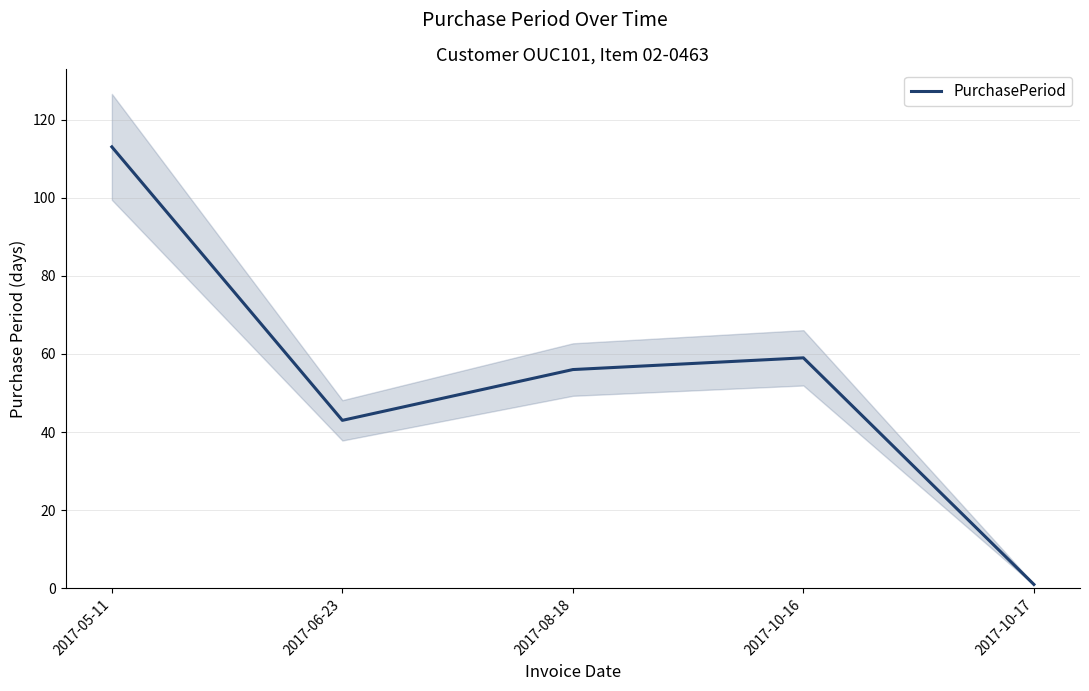

What is the minimum value shown in the chart?

1